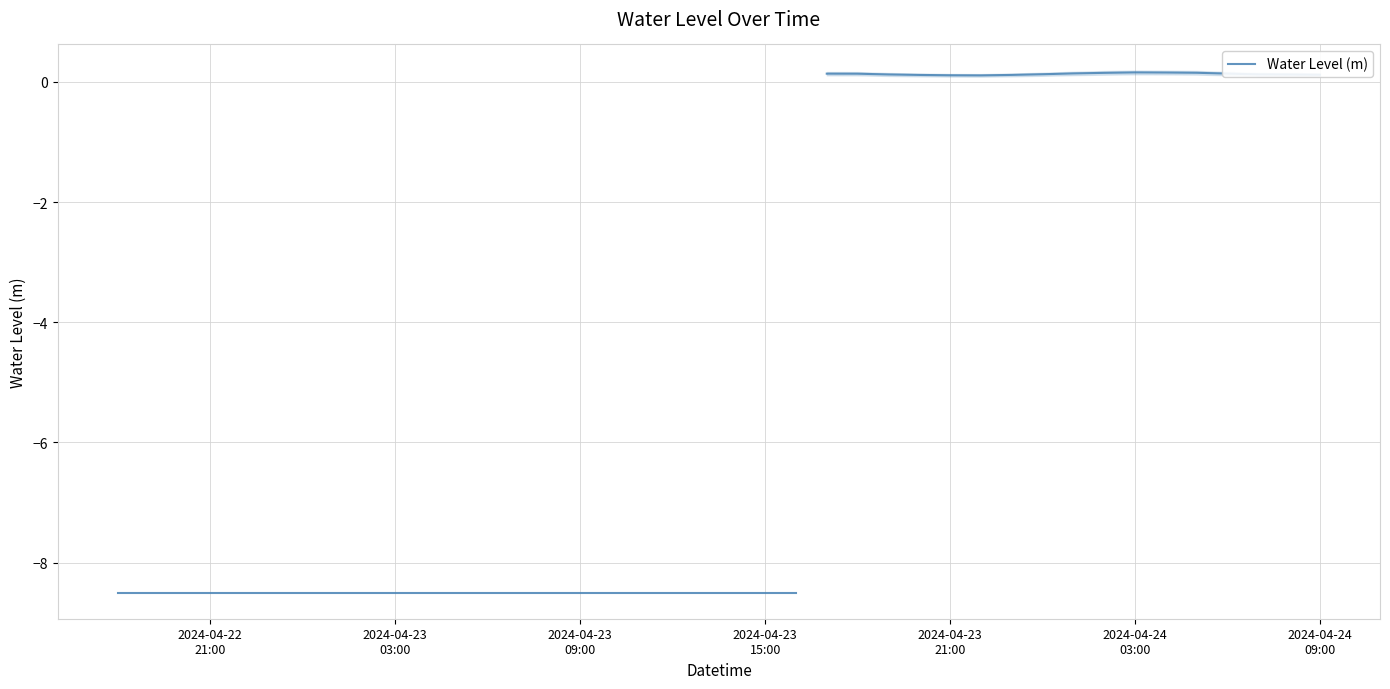

At which category does the data reach its first local valley?

2024-04-23 22:00:00